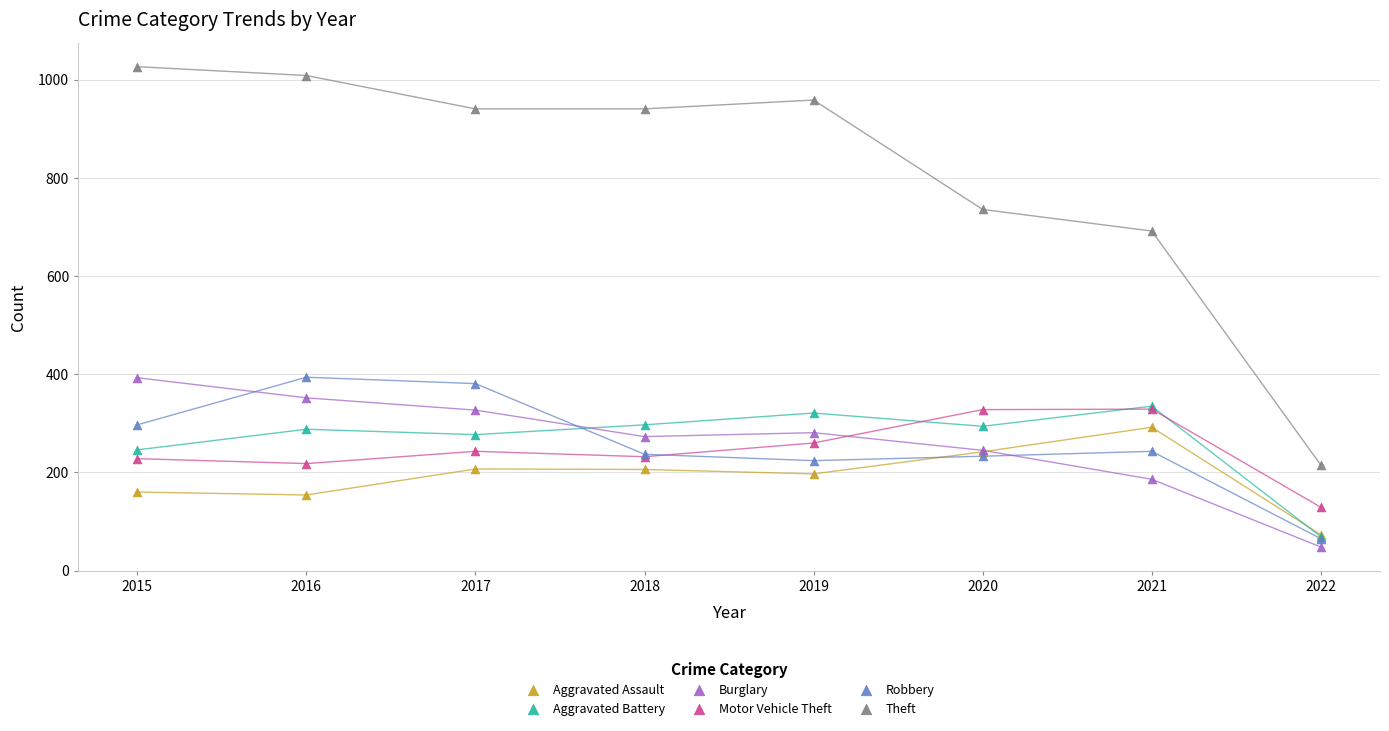

In the Theft series, what Y value is closest to 621?

692